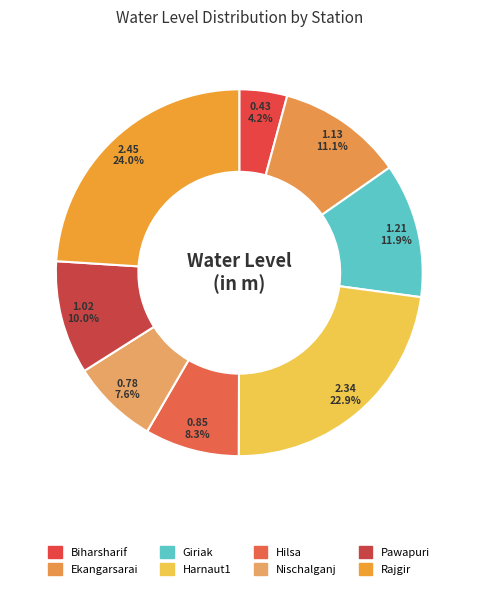

How many segments does this pie chart have?

8